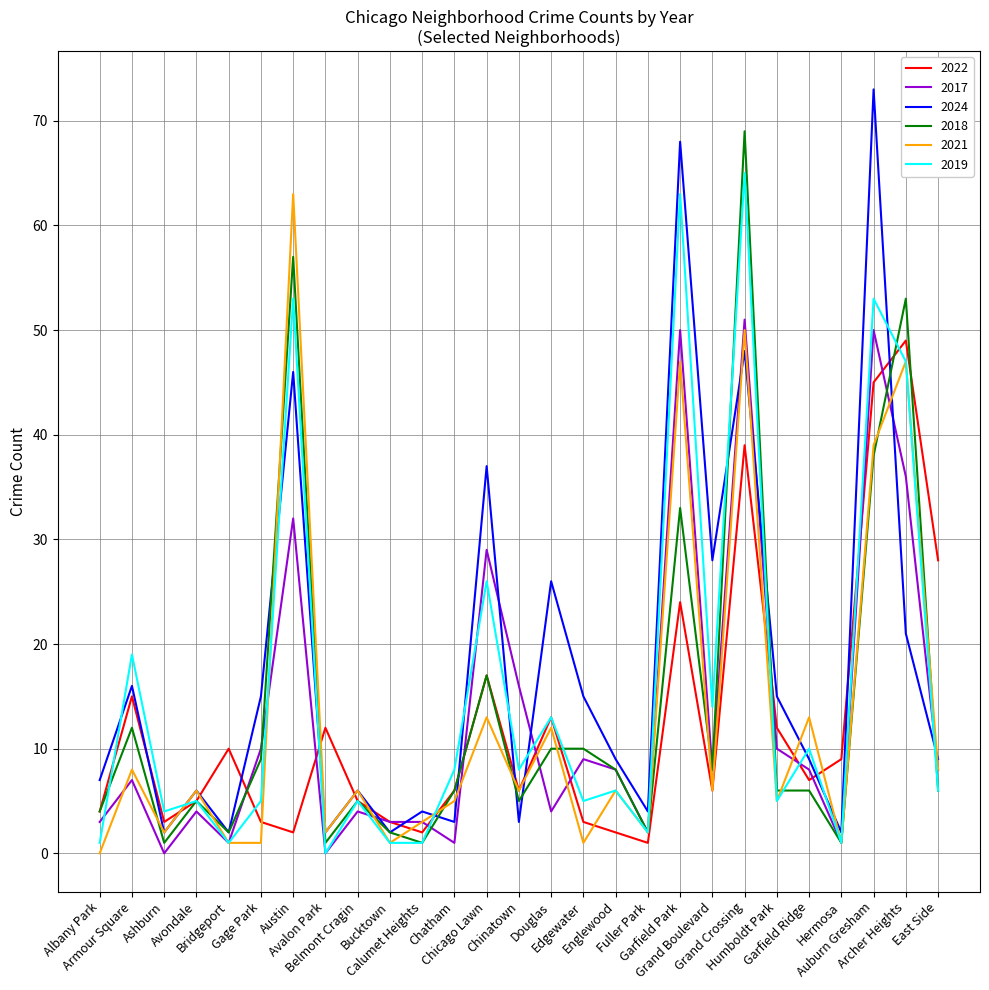

The 2024 series shows 123 at Auburn Gresham. True or false?

False